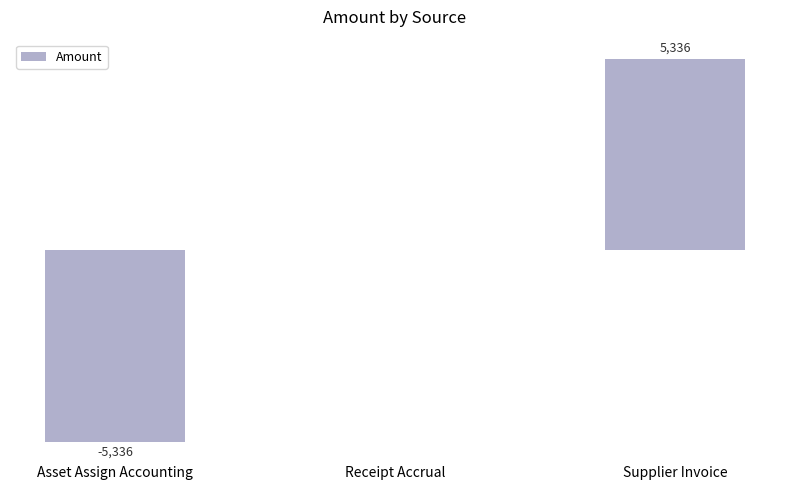

At which category does the chart reach its peak across all series?

Supplier Invoice